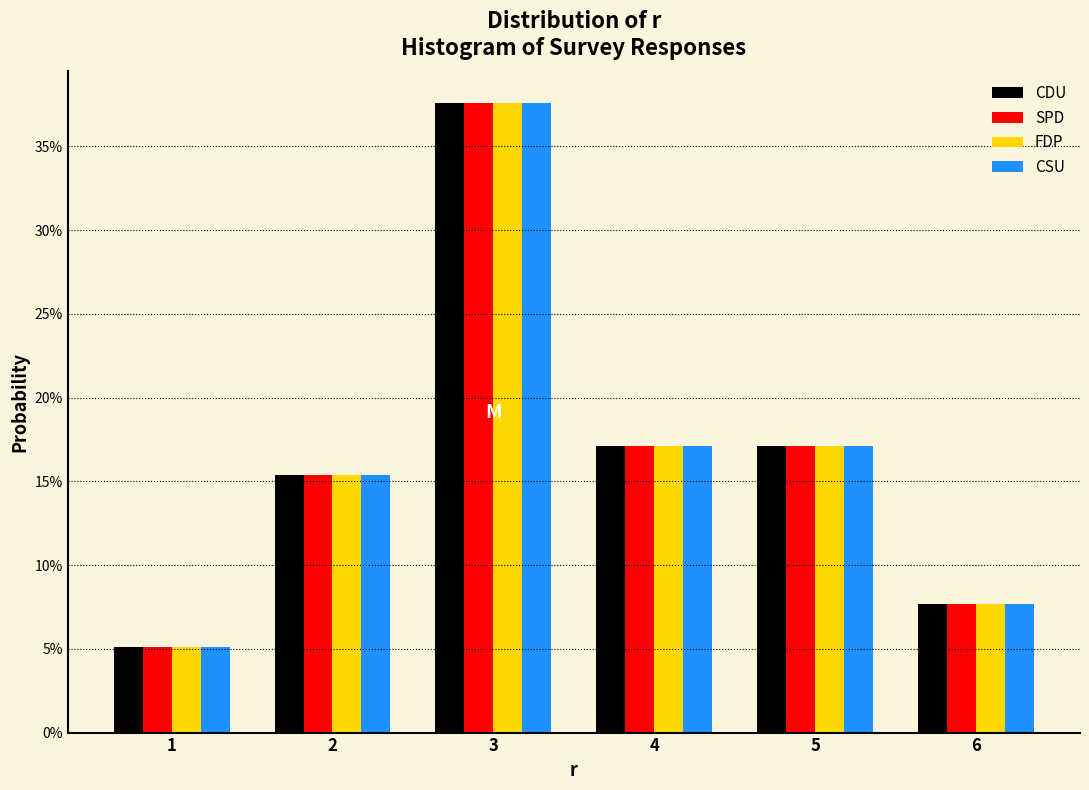

Does the chart contain any negative values?

No